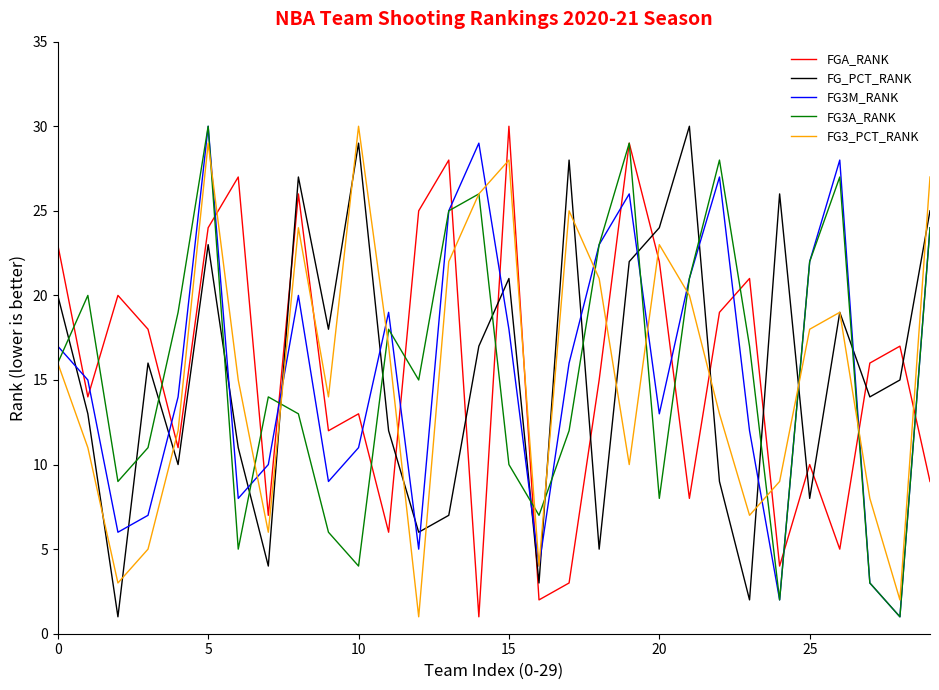

Is this an area chart (filled region under the line)?

No